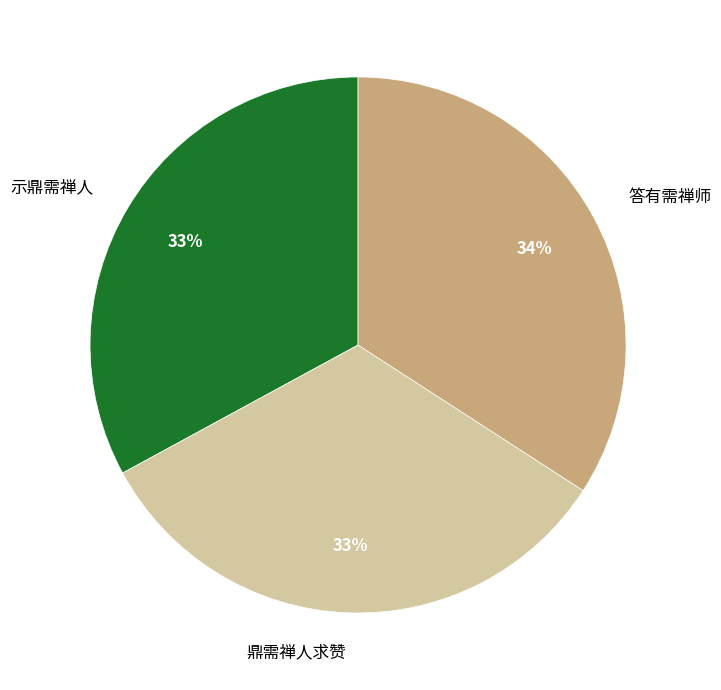

How many slices are in this pie chart?

3